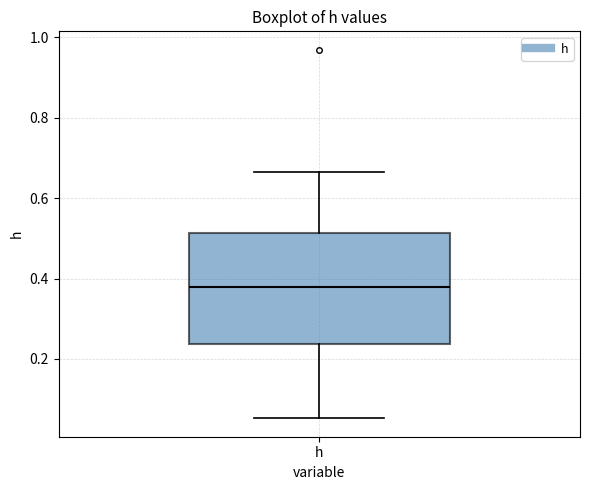

Read this box plot against the y-axis: the position of the median line, the range covered by the box, and the ends of both whiskers. The values are not printed on the chart, so give them approximately, as read against the axis.

median 0.38, box 0.24 to 0.52, whiskers 0.06 to 0.66